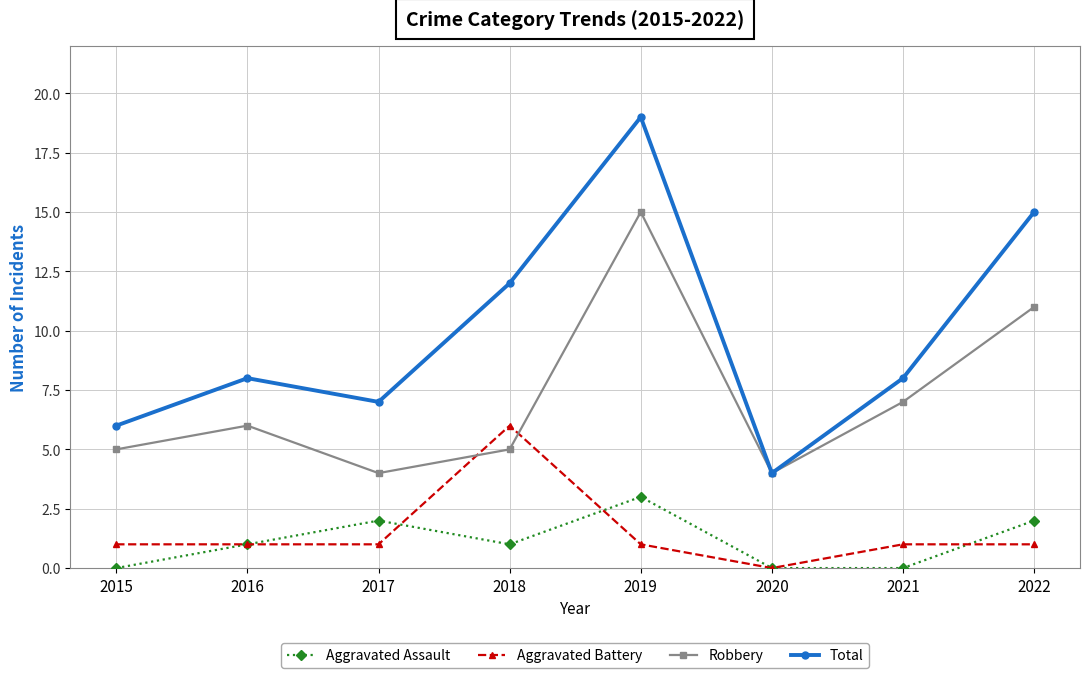

Is the value of Total at 2016 greater than the value of Robbery at 2018?

Yes